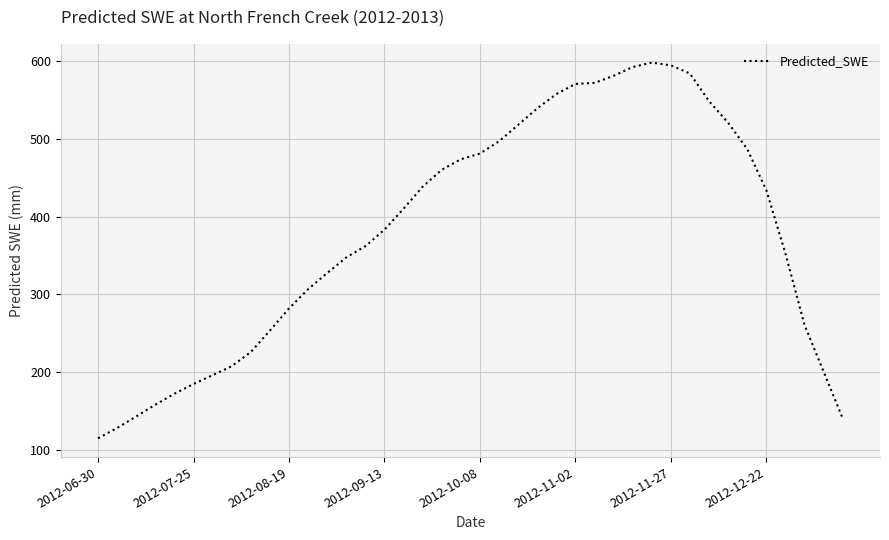

What is the maximum value shown in the chart?

598.5